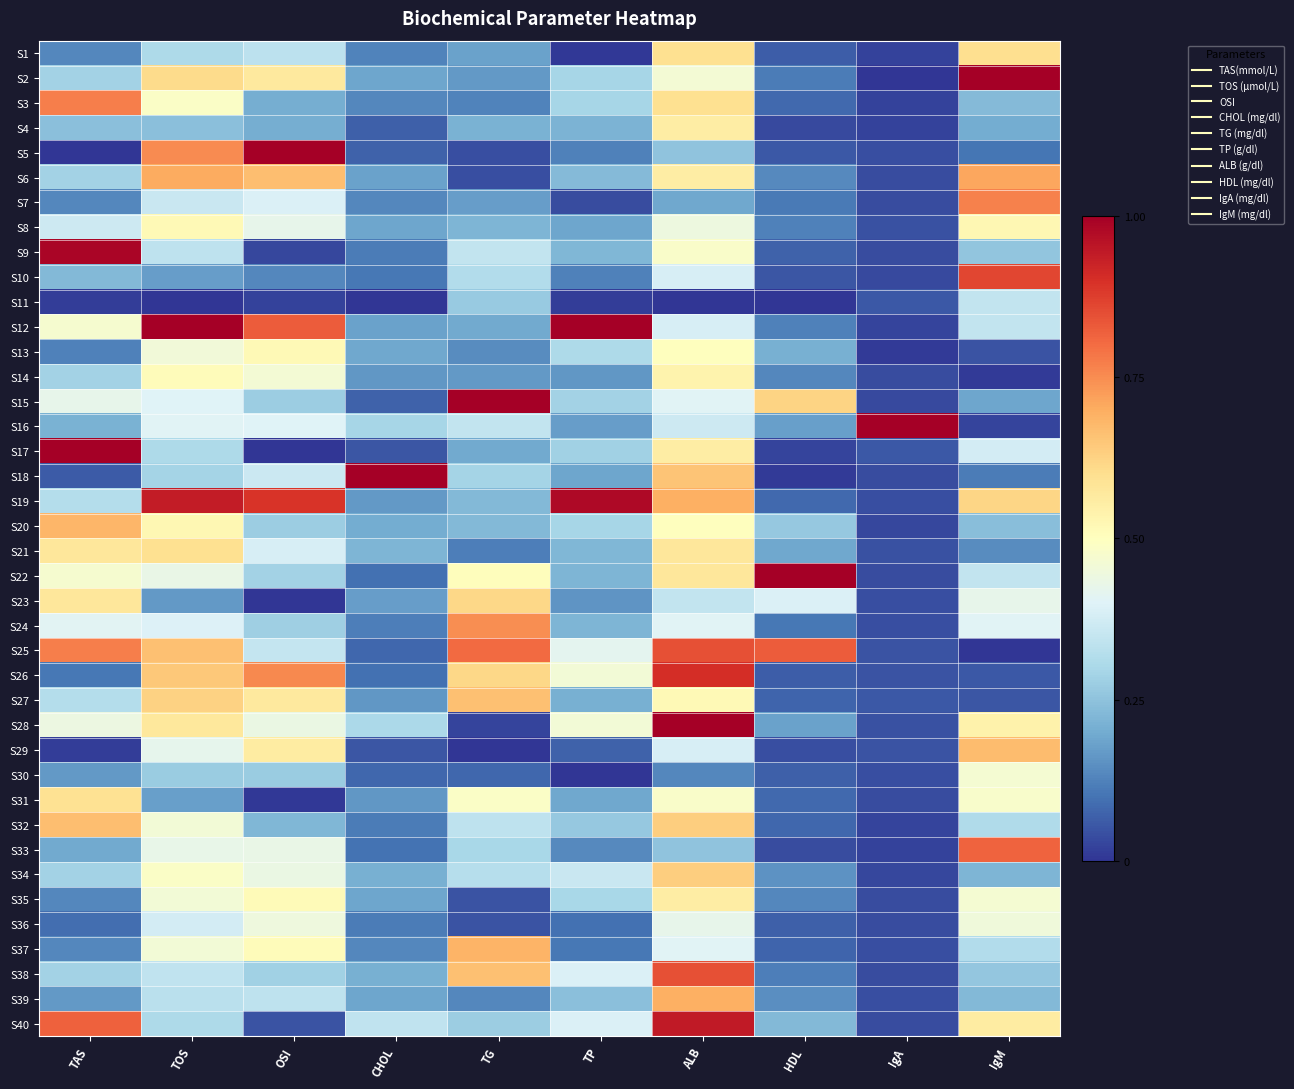

Reading left to right, extract all data points from this chart.

S1: TAS=0.1	TOS=0.3	OSI=0.3	CHOL=0.1	TG=0.2	TP=0.0	ALB=0.6	HDL=0.1	IgA=0.0	IgM=0.6
S2: TAS=0.3	TOS=0.6	OSI=0.6	CHOL=0.2	TG=0.2	TP=0.3	ALB=0.5	HDL=0.1	IgA=0.0	IgM=1.0
S3: TAS=0.8	TOS=0.5	OSI=0.2	CHOL=0.1	TG=0.1	TP=0.3	ALB=0.6	HDL=0.1	IgA=0.0	IgM=0.2
S4: TAS=0.2	TOS=0.2	OSI=0.2	CHOL=0.1	TG=0.2	TP=0.2	ALB=0.6	HDL=0.0	IgA=0.0	IgM=0.2
S5: TAS=0.0	TOS=0.8	OSI=1.0	CHOL=0.1	TG=0.0	TP=0.1	ALB=0.2	HDL=0.1	IgA=0.0	IgM=0.1
S6: TAS=0.3	TOS=0.7	OSI=0.7	CHOL=0.2	TG=0.0	TP=0.2	ALB=0.6	HDL=0.1	IgA=0.0	IgM=0.7
S7: TAS=0.1	TOS=0.4	OSI=0.4	CHOL=0.1	TG=0.2	TP=0.0	ALB=0.2	HDL=0.1	IgA=0.0	IgM=0.8
S8: TAS=0.4	TOS=0.5	OSI=0.4	CHOL=0.2	TG=0.2	TP=0.2	ALB=0.4	HDL=0.1	IgA=0.0	IgM=0.5
S9: TAS=1.0	TOS=0.3	OSI=0.0	CHOL=0.1	TG=0.3	TP=0.2	ALB=0.5	HDL=0.1	IgA=0.0	IgM=0.3
S10: TAS=0.2	TOS=0.2	OSI=0.1	CHOL=0.1	TG=0.3	TP=0.1	ALB=0.4	HDL=0.1	IgA=0.0	IgM=0.9
S11: TAS=0.0	TOS=0.0	OSI=0.0	CHOL=0.0	TG=0.3	TP=0.0	ALB=0.0	HDL=0.0	IgA=0.1	IgM=0.3
S12: TAS=0.5	TOS=1.0	OSI=0.8	CHOL=0.2	TG=0.2	TP=1.0	ALB=0.4	HDL=0.1	IgA=0.0	IgM=0.3
S13: TAS=0.1	TOS=0.5	OSI=0.5	CHOL=0.2	TG=0.1	TP=0.3	ALB=0.5	HDL=0.2	IgA=0.0	IgM=0.0
S14: TAS=0.3	TOS=0.5	OSI=0.5	CHOL=0.2	TG=0.2	TP=0.2	ALB=0.5	HDL=0.1	IgA=0.0	IgM=0.0
S15: TAS=0.4	TOS=0.4	OSI=0.3	CHOL=0.1	TG=1.0	TP=0.3	ALB=0.4	HDL=0.6	IgA=0.0	IgM=0.2
S16: TAS=0.2	TOS=0.4	OSI=0.4	CHOL=0.3	TG=0.3	TP=0.2	ALB=0.4	HDL=0.2	IgA=1.0	IgM=0.0
S17: TAS=1.0	TOS=0.3	OSI=0.0	CHOL=0.1	TG=0.2	TP=0.3	ALB=0.6	HDL=0.0	IgA=0.1	IgM=0.4
S18: TAS=0.1	TOS=0.3	OSI=0.4	CHOL=1.0	TG=0.3	TP=0.2	ALB=0.7	HDL=0.0	IgA=0.0	IgM=0.1
S19: TAS=0.3	TOS=0.9	OSI=0.9	CHOL=0.2	TG=0.2	TP=1.0	ALB=0.7	HDL=0.1	IgA=0.0	IgM=0.6
S20: TAS=0.7	TOS=0.5	OSI=0.3	CHOL=0.2	TG=0.2	TP=0.3	ALB=0.5	HDL=0.3	IgA=0.0	IgM=0.2
S21: TAS=0.6	TOS=0.6	OSI=0.4	CHOL=0.2	TG=0.1	TP=0.2	ALB=0.6	HDL=0.2	IgA=0.0	IgM=0.1
S22: TAS=0.5	TOS=0.4	OSI=0.3	CHOL=0.1	TG=0.5	TP=0.2	ALB=0.6	HDL=1.0	IgA=0.0	IgM=0.3
S23: TAS=0.6	TOS=0.2	OSI=0.0	CHOL=0.2	TG=0.6	TP=0.2	ALB=0.3	HDL=0.4	IgA=0.0	IgM=0.4
S24: TAS=0.4	TOS=0.4	OSI=0.3	CHOL=0.1	TG=0.7	TP=0.2	ALB=0.4	HDL=0.1	IgA=0.0	IgM=0.4
S25: TAS=0.8	TOS=0.7	OSI=0.3	CHOL=0.1	TG=0.8	TP=0.4	ALB=0.8	HDL=0.8	IgA=0.0	IgM=0.0
S26: TAS=0.1	TOS=0.6	OSI=0.8	CHOL=0.1	TG=0.6	TP=0.5	ALB=0.9	HDL=0.1	IgA=0.0	IgM=0.1
S27: TAS=0.3	TOS=0.6	OSI=0.6	CHOL=0.2	TG=0.7	TP=0.2	ALB=0.5	HDL=0.1	IgA=0.1	IgM=0.1
S28: TAS=0.4	TOS=0.6	OSI=0.4	CHOL=0.3	TG=0.0	TP=0.5	ALB=1.0	HDL=0.2	IgA=0.0	IgM=0.5
S29: TAS=0.0	TOS=0.4	OSI=0.6	CHOL=0.1	TG=0.0	TP=0.1	ALB=0.4	HDL=0.0	IgA=0.0	IgM=0.7
S30: TAS=0.2	TOS=0.3	OSI=0.3	CHOL=0.1	TG=0.1	TP=0.0	ALB=0.1	HDL=0.1	IgA=0.0	IgM=0.5
S31: TAS=0.6	TOS=0.2	OSI=0.0	CHOL=0.2	TG=0.5	TP=0.2	ALB=0.5	HDL=0.1	IgA=0.0	IgM=0.5
S32: TAS=0.7	TOS=0.5	OSI=0.2	CHOL=0.1	TG=0.3	TP=0.3	ALB=0.6	HDL=0.1	IgA=0.0	IgM=0.3
S33: TAS=0.2	TOS=0.4	OSI=0.4	CHOL=0.1	TG=0.3	TP=0.1	ALB=0.2	HDL=0.0	IgA=0.0	IgM=0.8
S34: TAS=0.3	TOS=0.5	OSI=0.4	CHOL=0.2	TG=0.3	TP=0.4	ALB=0.6	HDL=0.2	IgA=0.0	IgM=0.2
S35: TAS=0.1	TOS=0.5	OSI=0.5	CHOL=0.2	TG=0.0	TP=0.3	ALB=0.6	HDL=0.1	IgA=0.0	IgM=0.5
S36: TAS=0.1	TOS=0.4	OSI=0.4	CHOL=0.1	TG=0.0	TP=0.1	ALB=0.4	HDL=0.1	IgA=0.0	IgM=0.4
S37: TAS=0.1	TOS=0.5	OSI=0.5	CHOL=0.1	TG=0.7	TP=0.1	ALB=0.4	HDL=0.1	IgA=0.0	IgM=0.3
S38: TAS=0.3	TOS=0.3	OSI=0.3	CHOL=0.2	TG=0.7	TP=0.4	ALB=0.8	HDL=0.1	IgA=0.0	IgM=0.3
S39: TAS=0.2	TOS=0.3	OSI=0.3	CHOL=0.2	TG=0.1	TP=0.2	ALB=0.7	HDL=0.1	IgA=0.0	IgM=0.2
S40: TAS=0.8	TOS=0.3	OSI=0.0	CHOL=0.3	TG=0.3	TP=0.4	ALB=0.9	HDL=0.2	IgA=0.0	IgM=0.6